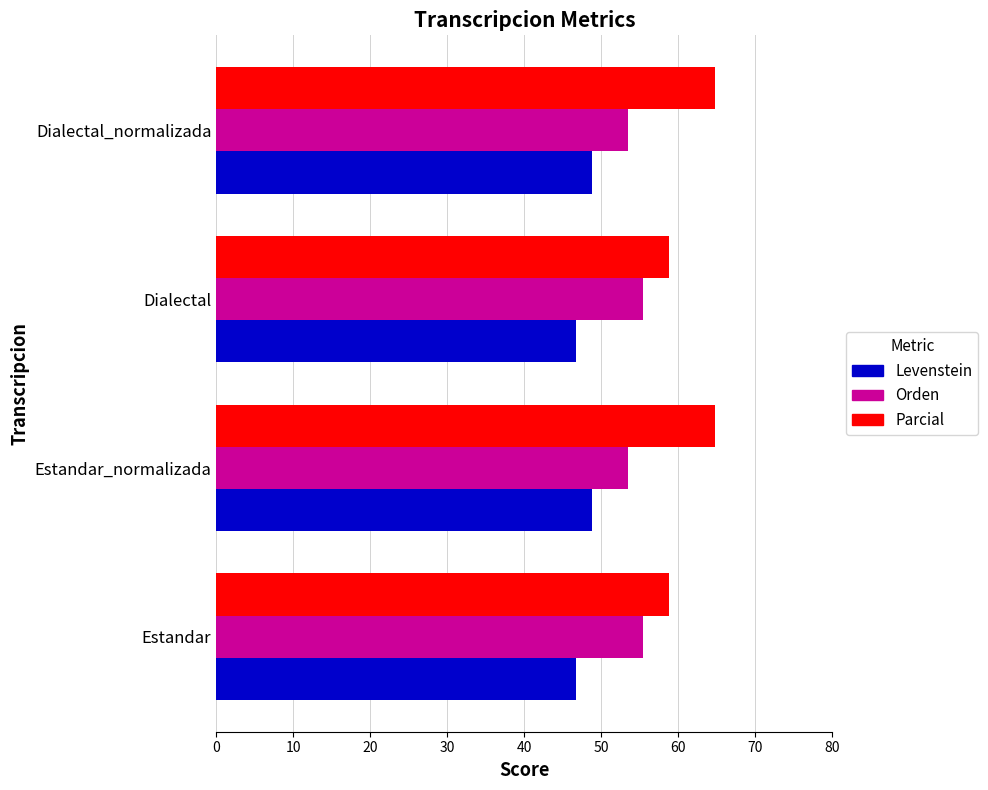

What is the sum of all Orden values?

217.7